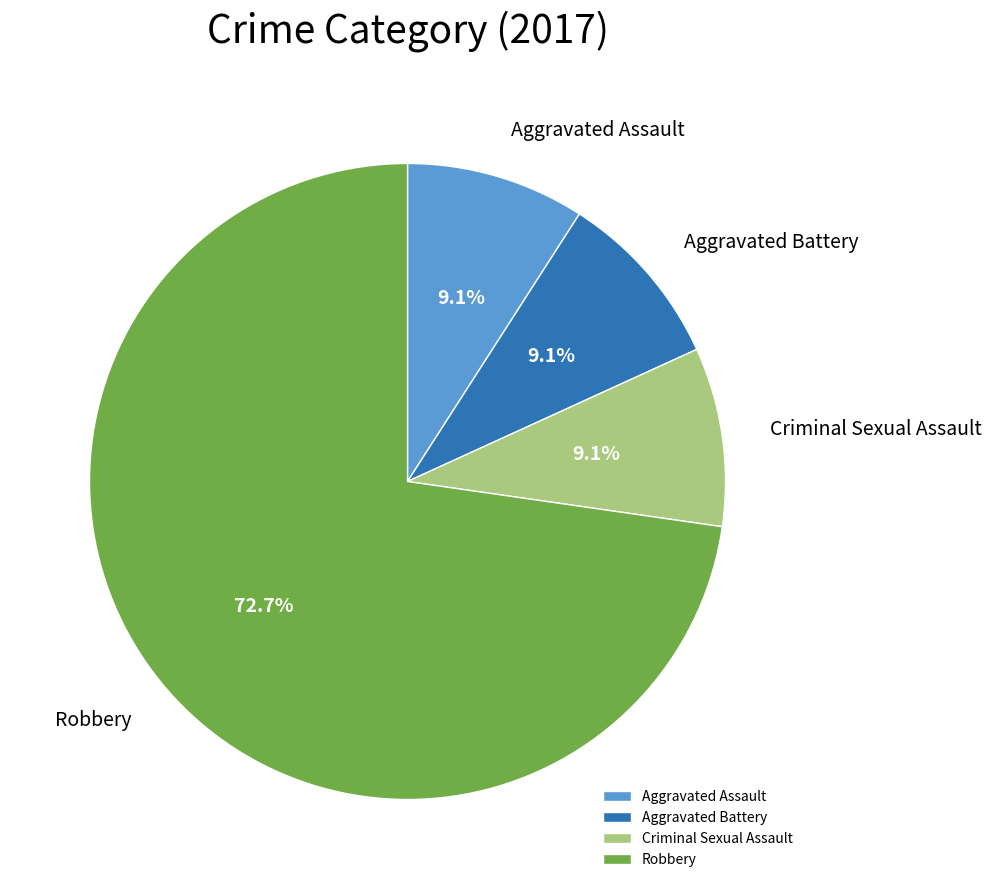

Between Robbery and Criminal Sexual Assault, which is larger?

Robbery